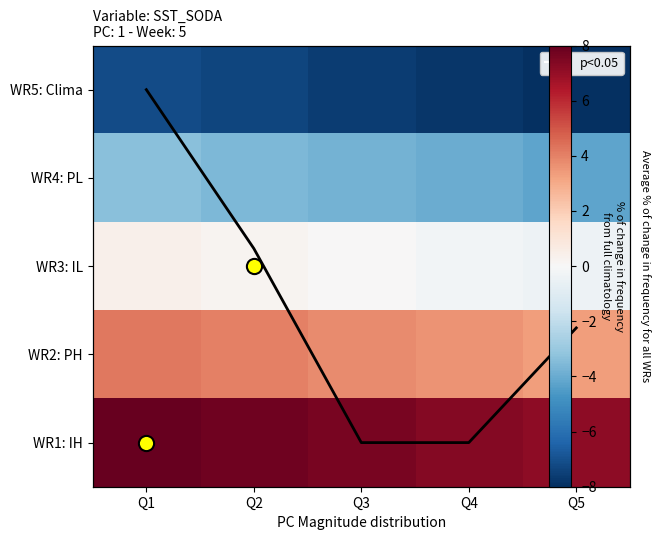

Which has a higher value, Q3 or Q2?

Q2